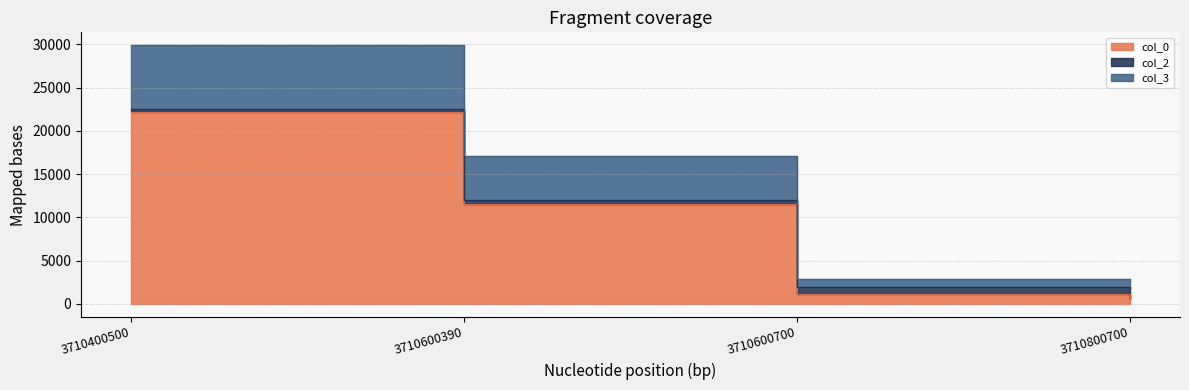

What is the difference between the maximum and minimum values in the col_0 series?

21600.0